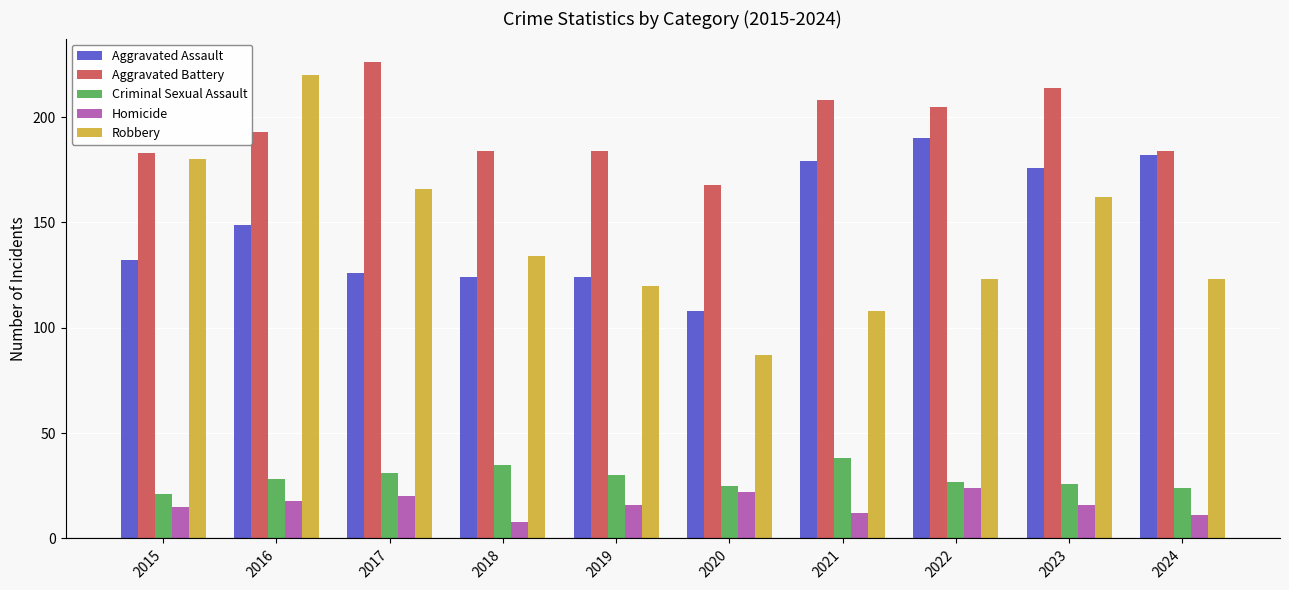

What value does the Robbery series have at 2023, to the nearest 50?

150